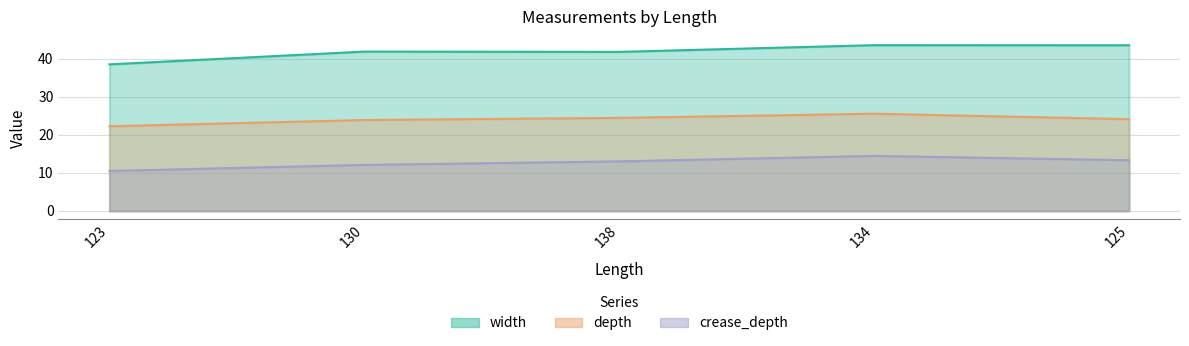

Where is the first local maximum for depth?

134